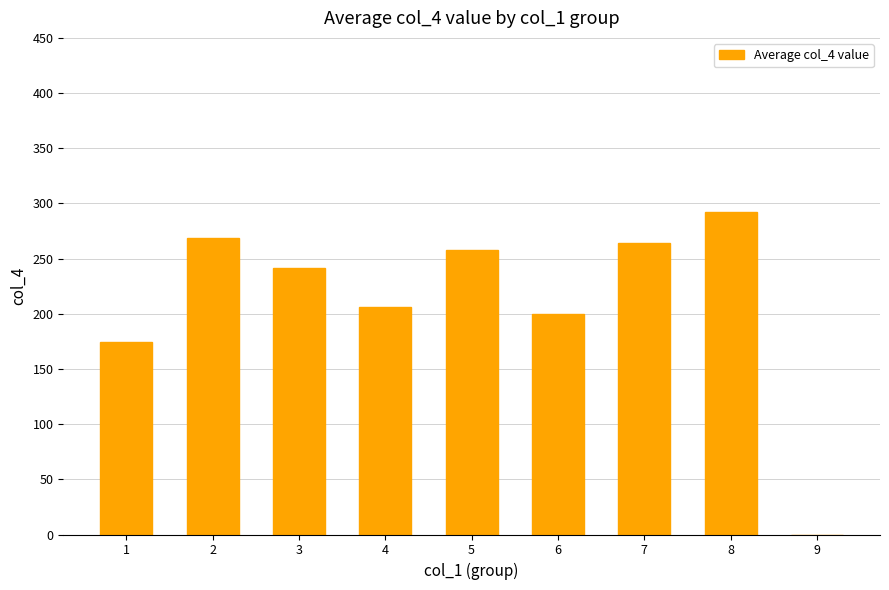

What is the change in value from 2 to 4?

-62.7